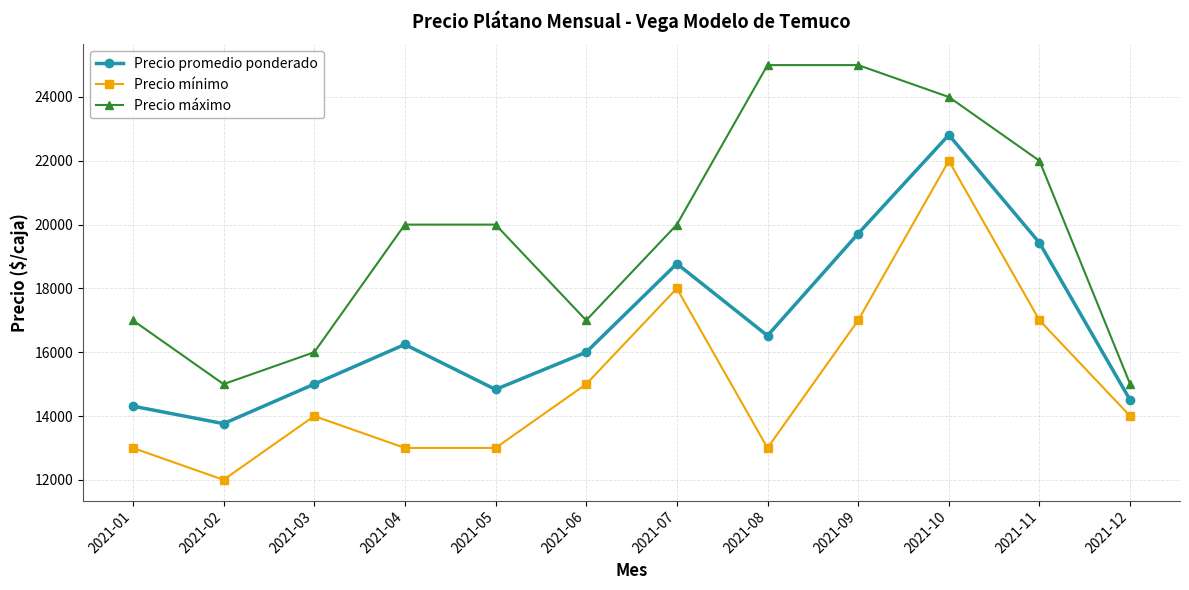

What is the value of the Precio mínimo point at the 8th from the left?

13000